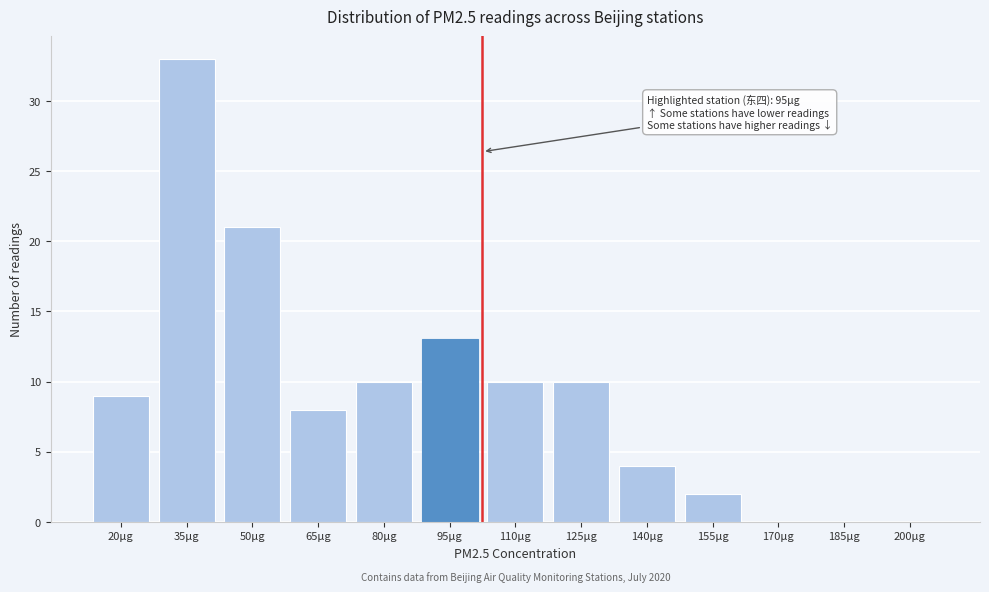

Reading left to right, list all the values displayed in this chart.

20μg=9	35μg=33	50μg=21	65μg=8	80μg=10	95μg=13	110μg=10	125μg=10	140μg=4	155μg=2	170μg=0	185μg=0	200μg=0